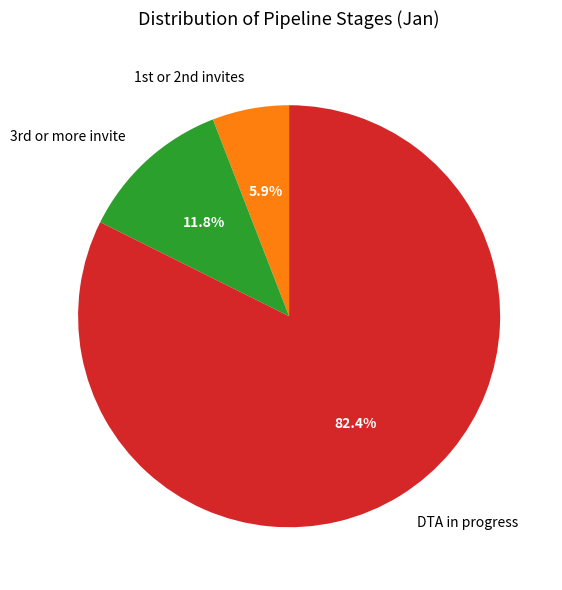

Rank the categories by value from lowest to highest.

1st or 2nd invites, 3rd or more invite, DTA in progress